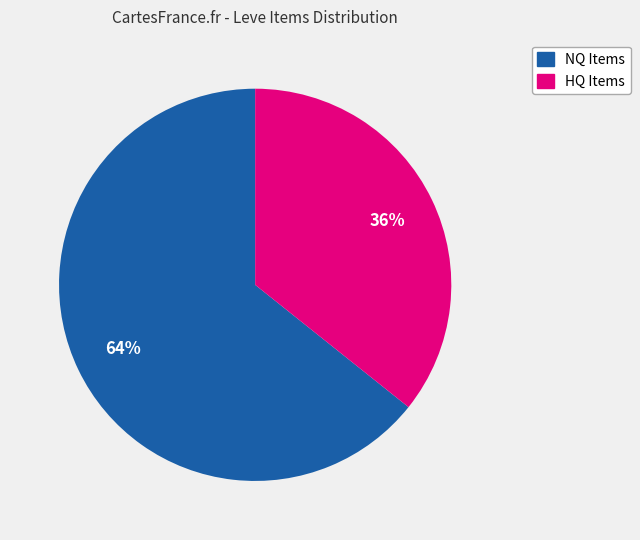

How many segments does this pie chart have?

2